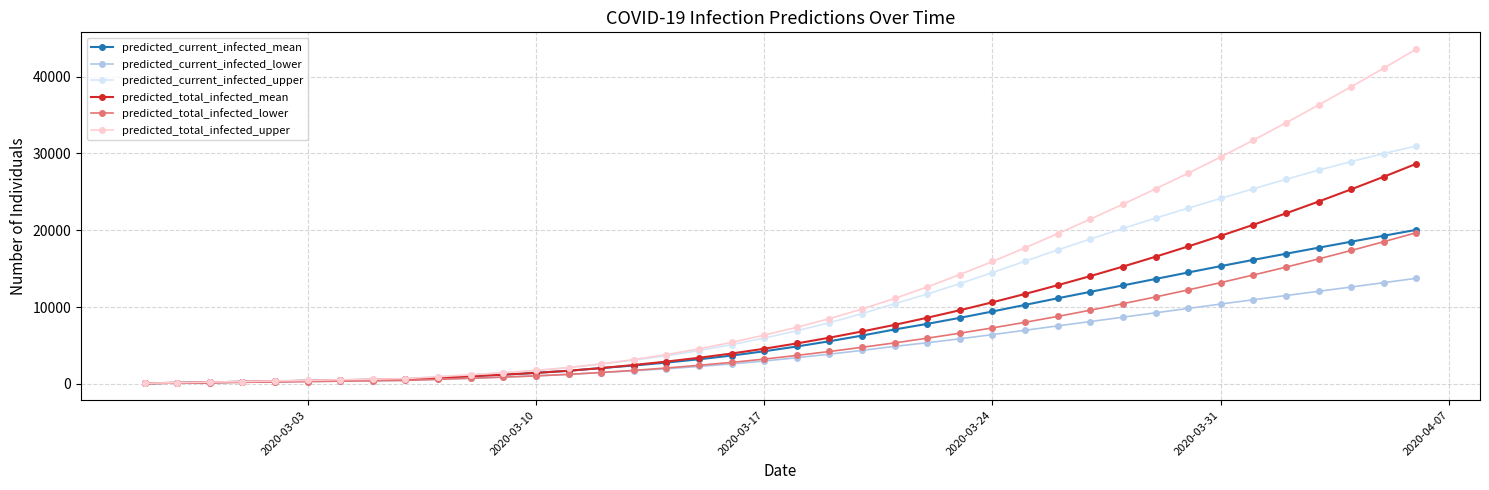

Which series has the largest range (max minus min)?

predicted_total_infected_upper